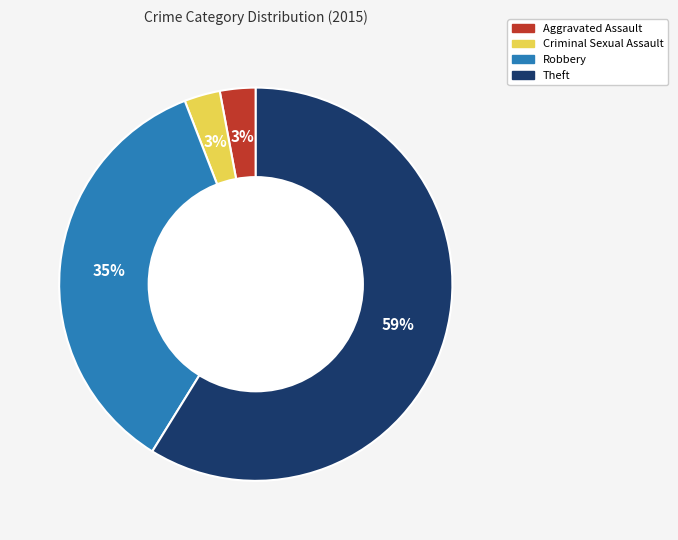

Is the sum of Robbery and Aggravated Assault greater than half?

No